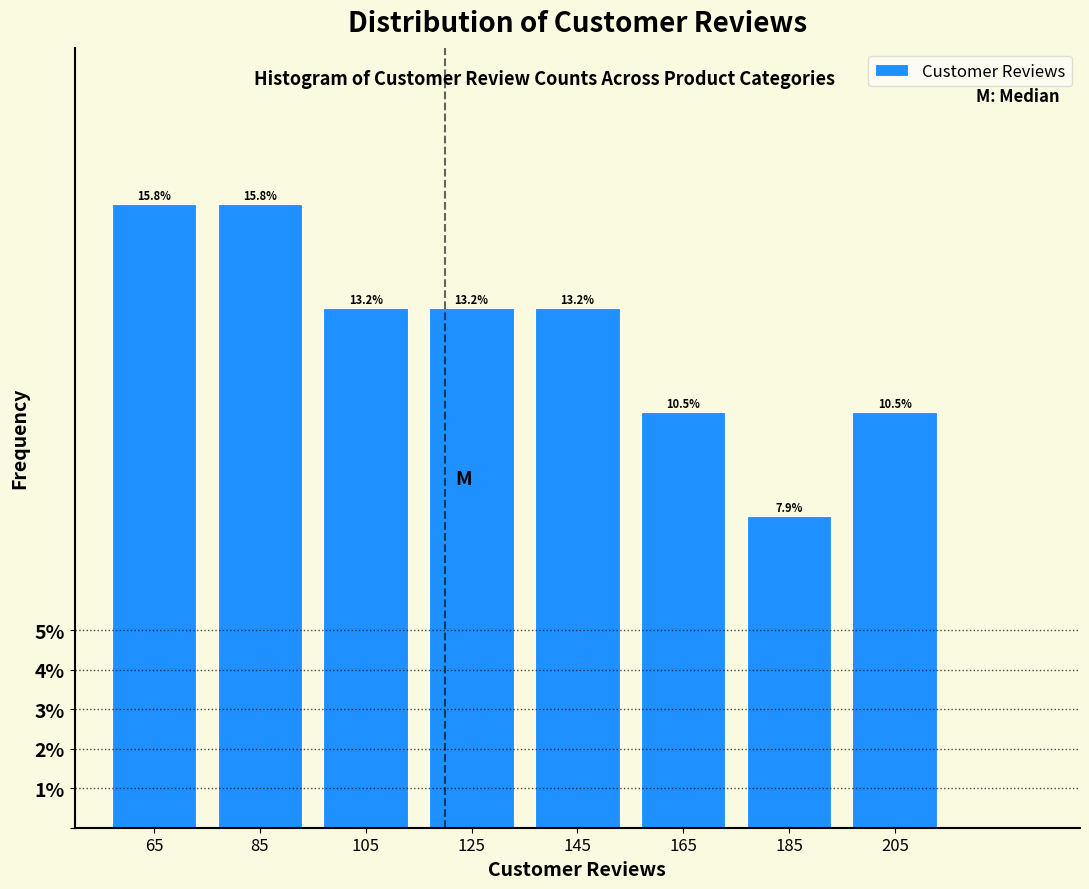

Reading left to right, list every bar in this chart as the range it spans on the x-axis followed by its height.

55 to 75: 15.8
75 to 95: 15.8
95 to 115: 13.2
115 to 135: 13.2
135 to 155: 13.2
155 to 175: 10.5
175 to 195: 7.9
195 to 215: 10.5